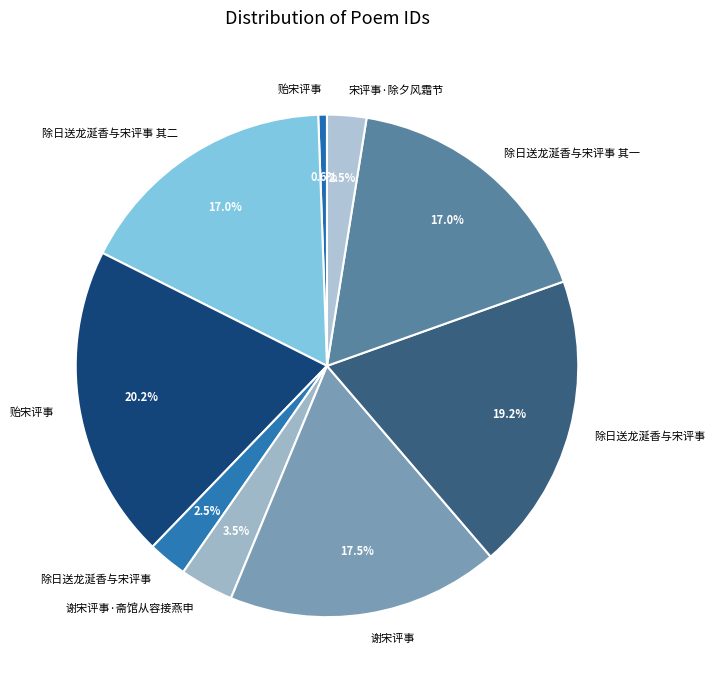

Count the number of slices in the pie.

9